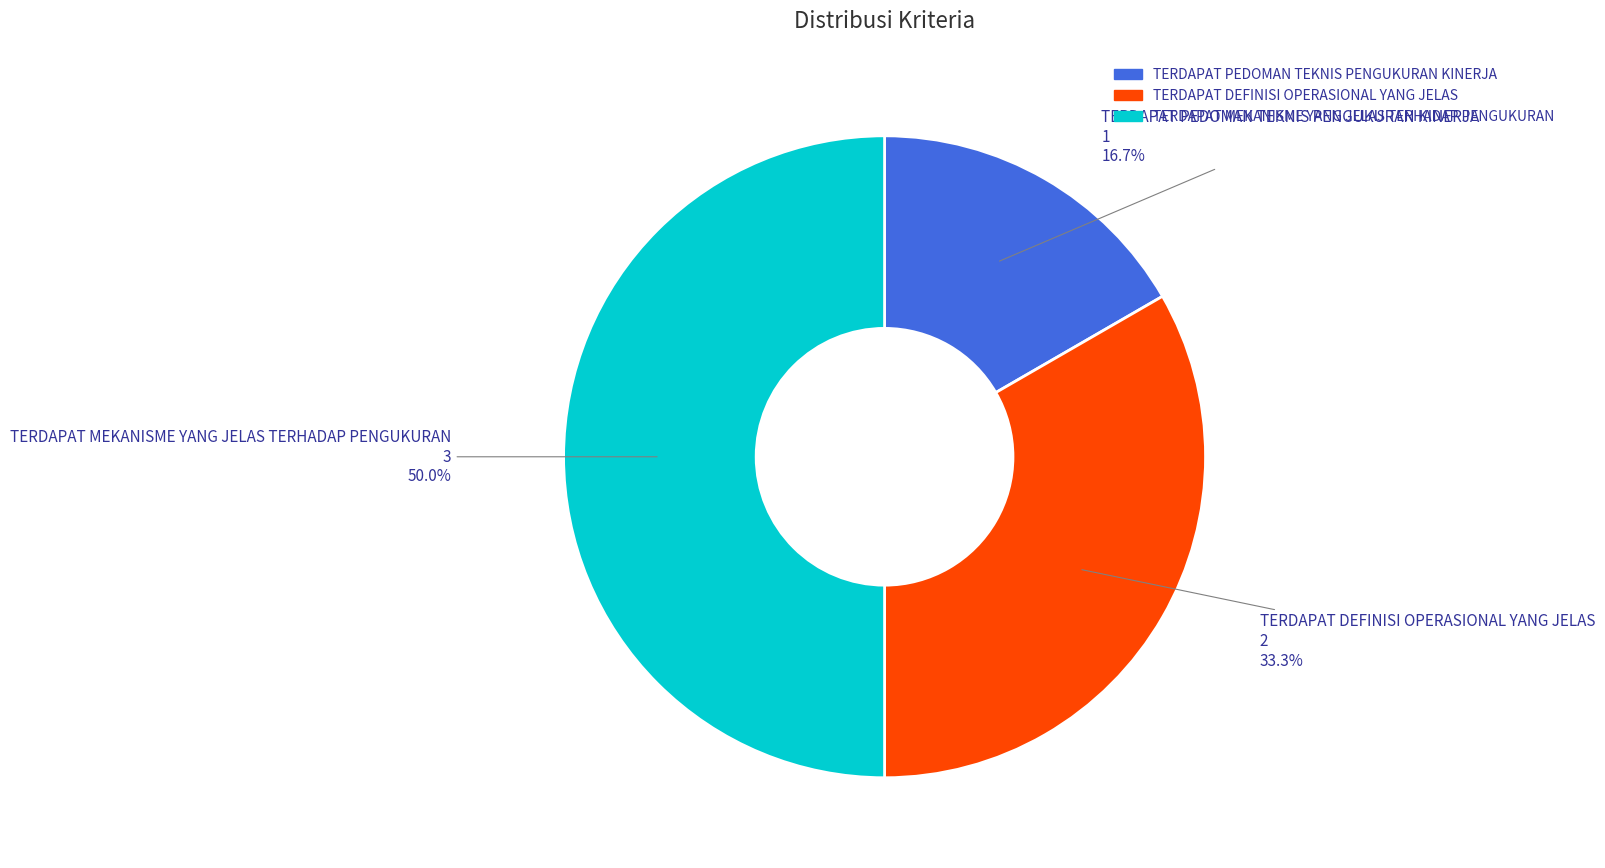

How many slices are in this pie chart?

3